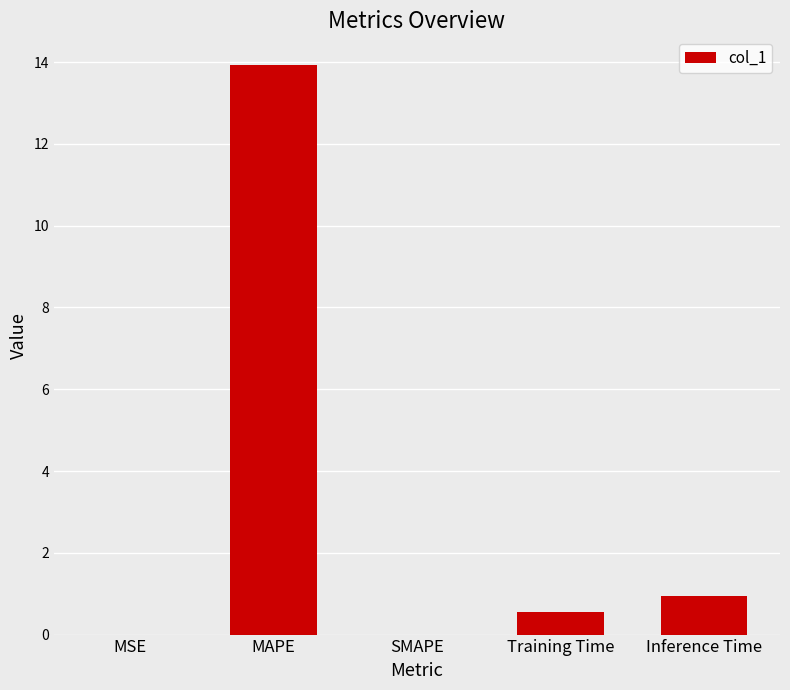

Which has a higher value, MSE or Inference Time?

Inference Time